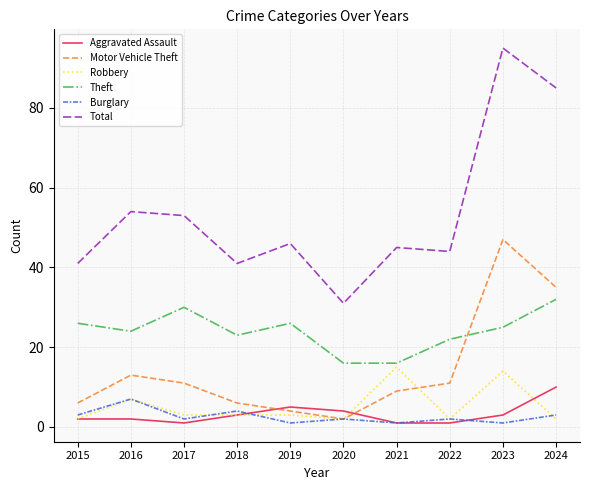

Between 2017 and 2023, which series saw the biggest shift?

Total